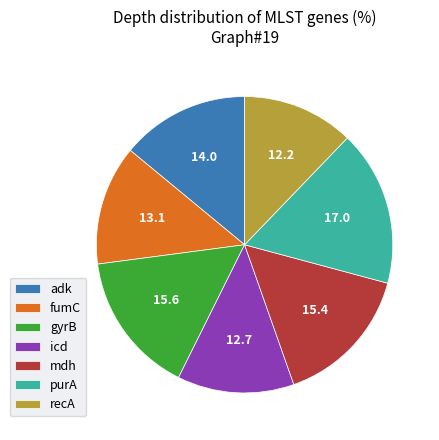

Approximately how many times larger is the value at icd compared to adk?

0.9